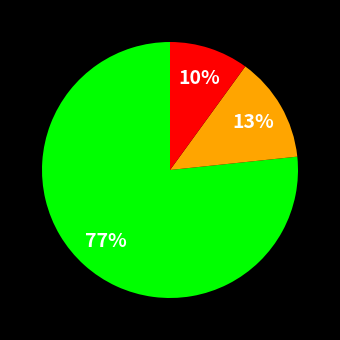

Is there a majority slice in this chart?

Yes